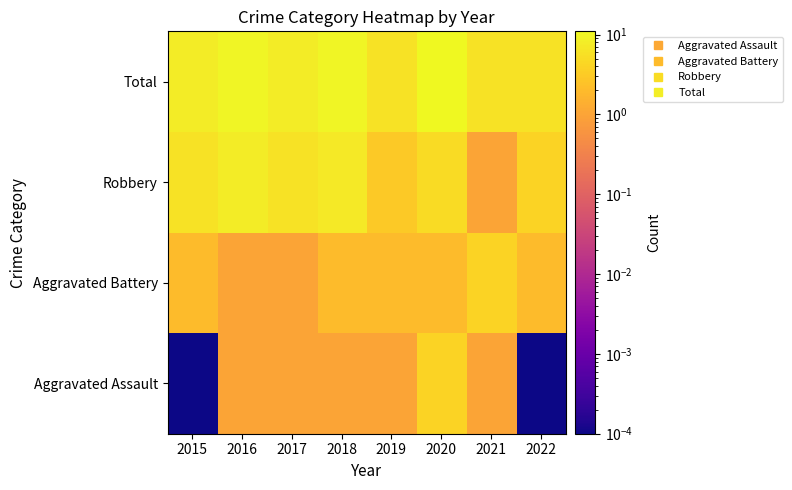

Reading left to right, extract all data points from this chart.

Aggravated Assault: 2015=0.0	2016=1.0	2017=1.0	2018=1.0	2019=1.0	2020=4.0	2021=1.0	2022=0.0
Aggravated Battery: 2015=2.0	2016=1.0	2017=1.0	2018=2.0	2019=2.0	2020=2.0	2021=4.0	2022=2.0
Robbery: 2015=6.0	2016=8.0	2017=6.0	2018=7.0	2019=3.0	2020=5.0	2021=1.0	2022=4.0
Total: 2015=8.0	2016=10.0	2017=8.0	2018=10.0	2019=6.0	2020=11.0	2021=6.0	2022=6.0